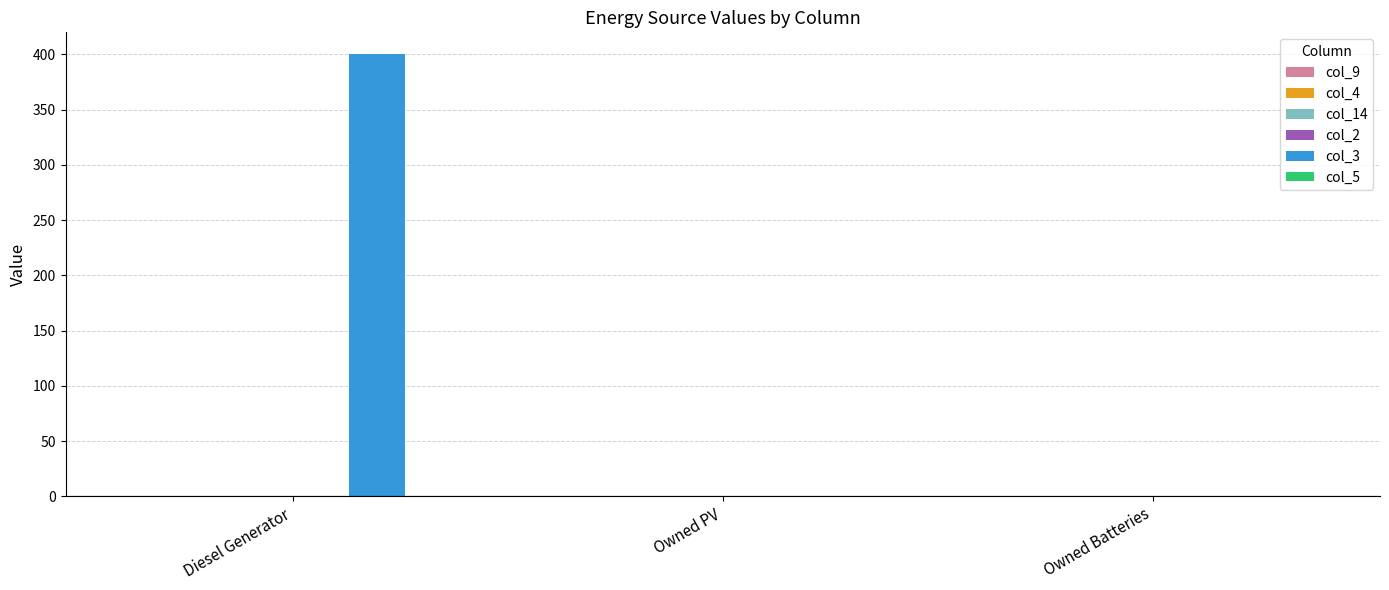

Count the number of categories in the chart.

3